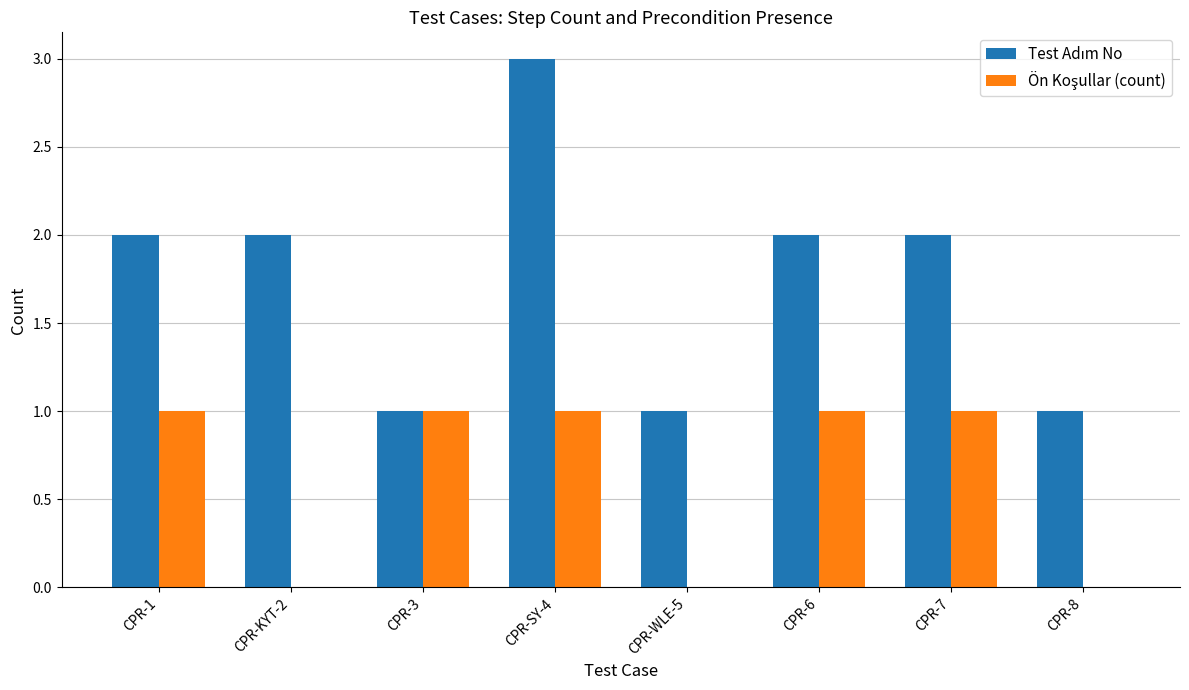

At which category is the sum across all series the highest?

CPR-SY-4